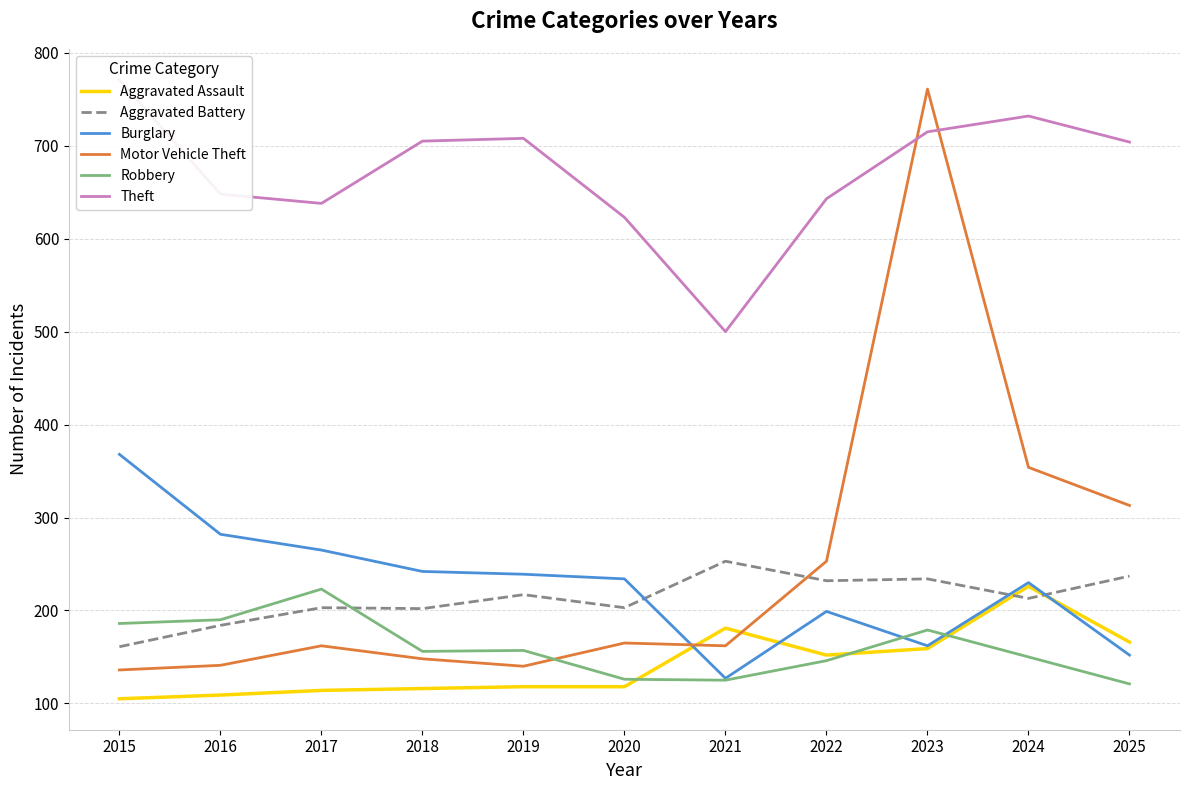

What is the average value of the Robbery series?

160